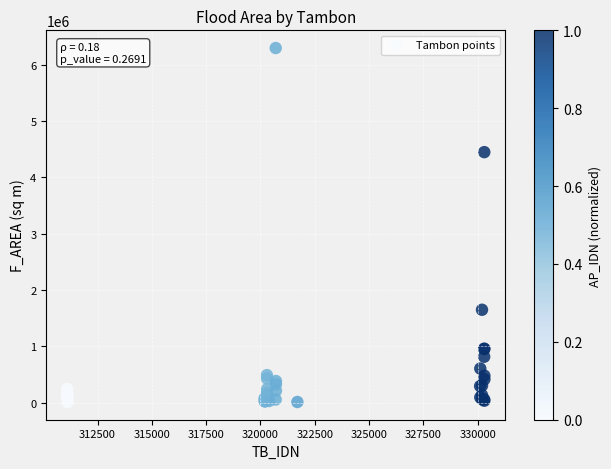

What Y value in the scatter plot is closest to 3155347?

4449870.2